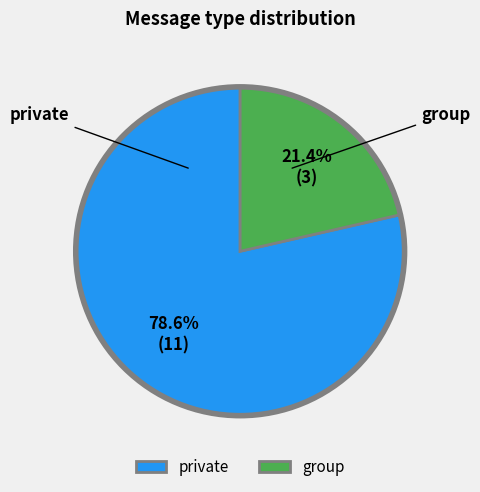

Which slice represents more than half of the pie?

private